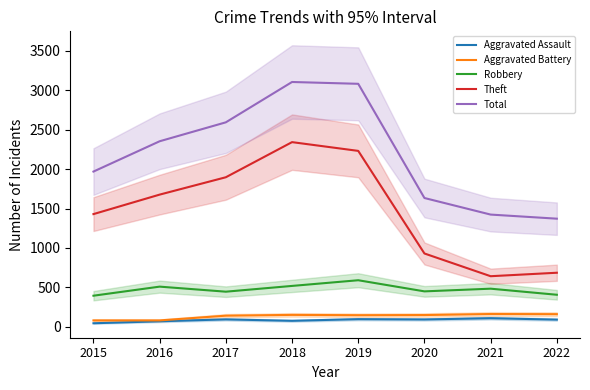

Rank the series at 2021 from highest to lowest value.

Total, Theft, Robbery, Aggravated Battery, Aggravated Assault